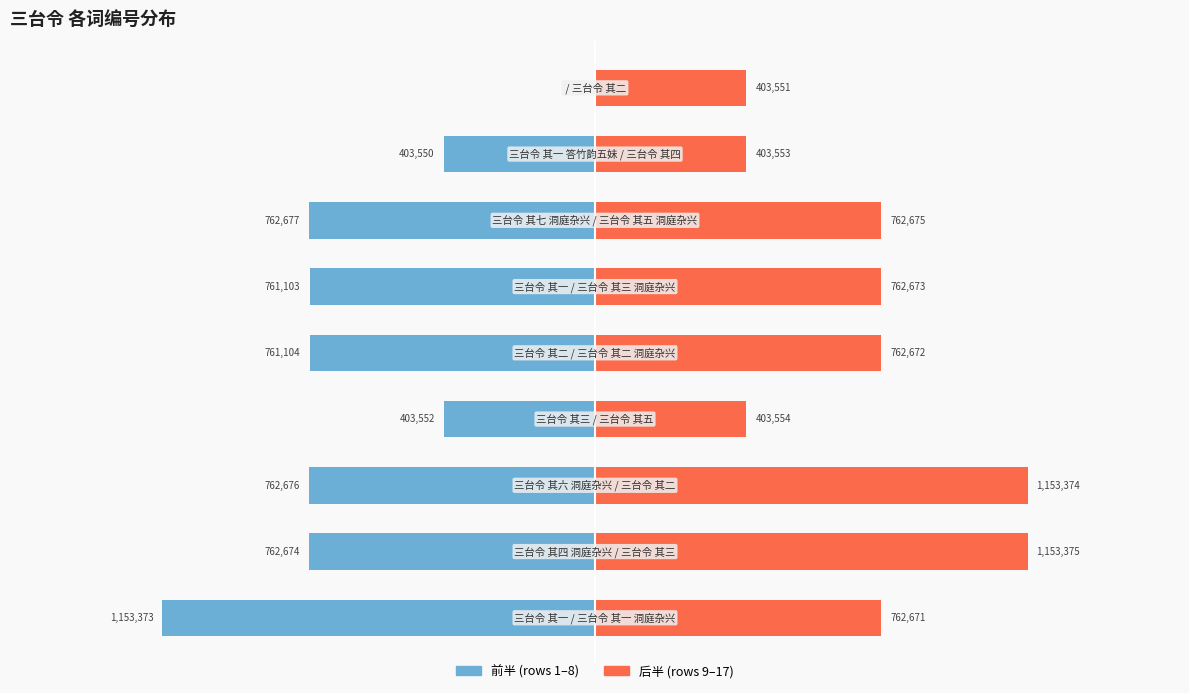

List the series in order of their peak value, lowest first.

col_0 (前半), col_0 (后半)